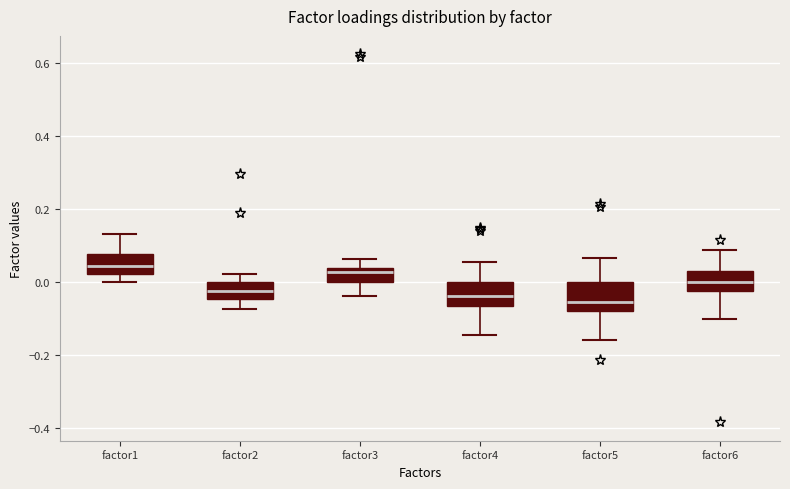

Reading left to right, transcribe this box plot: for each box, give where its median line is, the range the box spans, and where its two whiskers end, as read against the y-axis. The values are not printed on the chart, so give them approximately, as read against the axis.

factor1: median 0.04, box 0.02 to 0.08, whiskers 0.00 to 0.14
factor2: median -0.02, box -0.04 to 0.00, whiskers -0.08 to 0.02
factor3: median 0.02, box 0.00 to 0.04, whiskers -0.04 to 0.06
factor4: median -0.04, box -0.06 to 0.00, whiskers -0.14 to 0.06
factor5: median -0.06, box -0.08 to 0.00, whiskers -0.16 to 0.06
factor6: median 0.00, box -0.02 to 0.02, whiskers -0.10 to 0.08